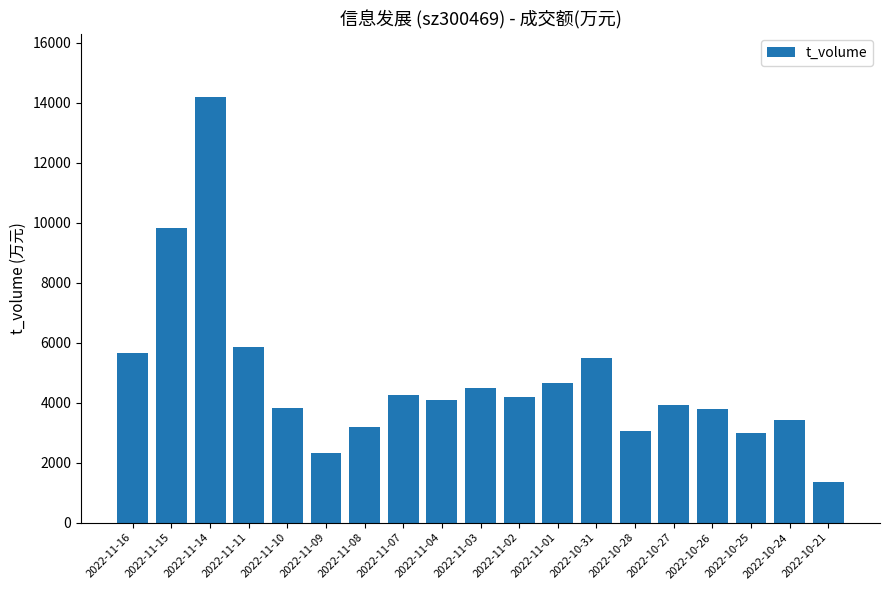

Where does the data first go above 4090?

2022-11-16